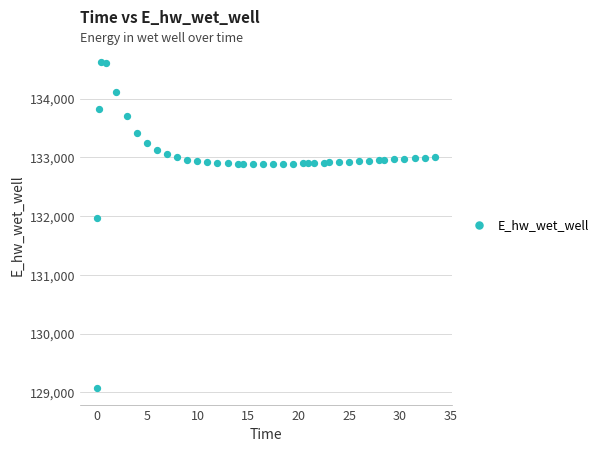

What is the range of Y values (max minus min)?

5557.7